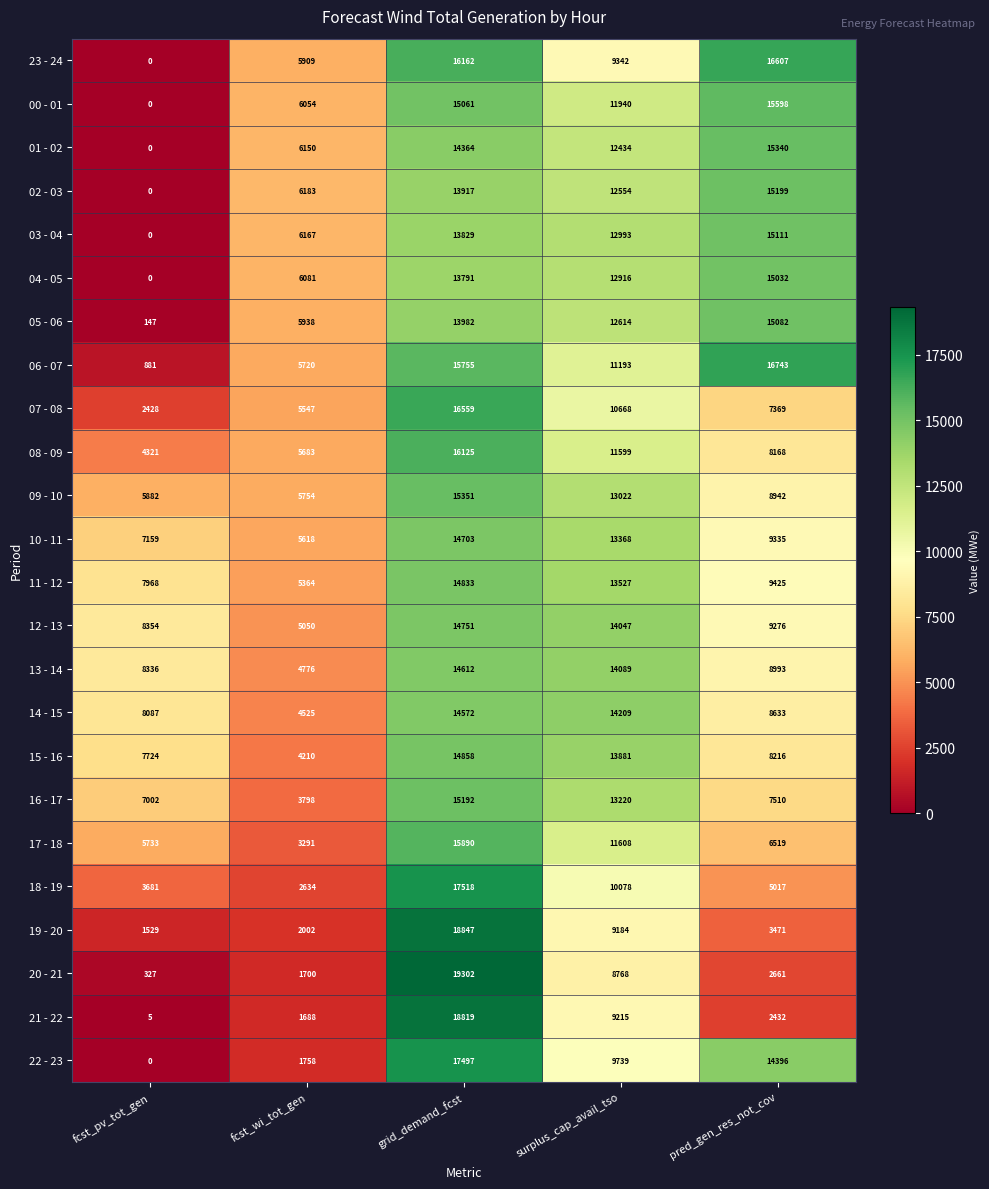

Which series changed the most between fcst_wi_tot_gen and surplus_cap_avail_tso?

14 - 15